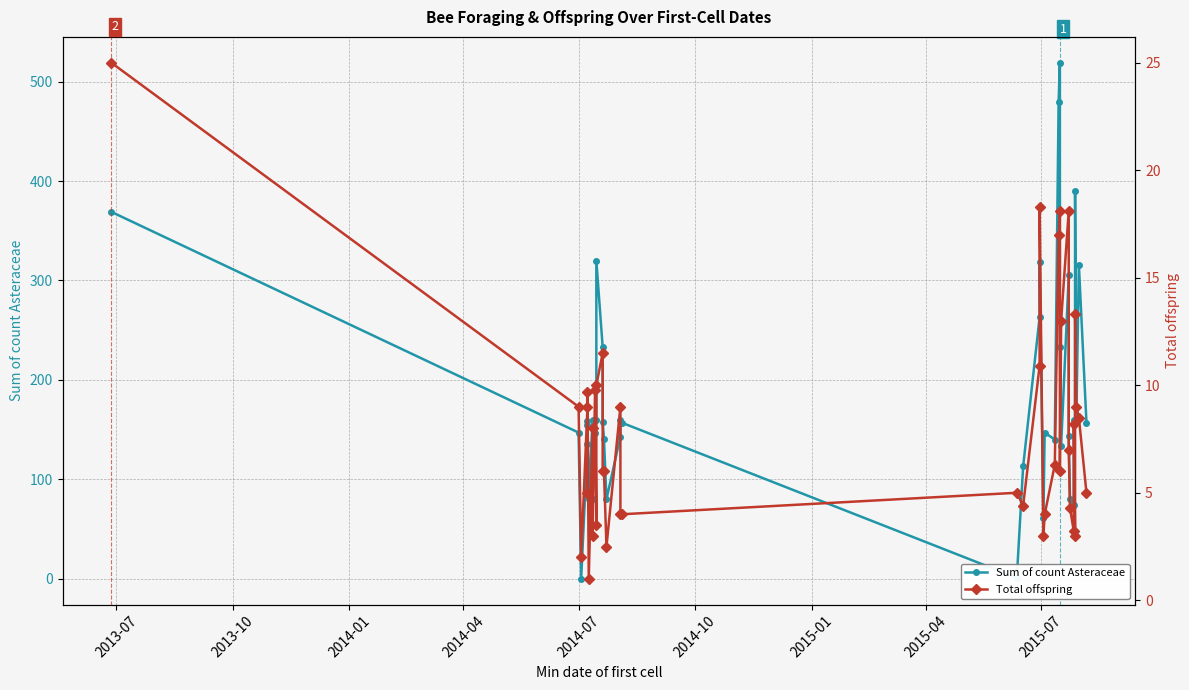

True or false: Total offspring and Sum of count Asteraceae cross at least once.

True